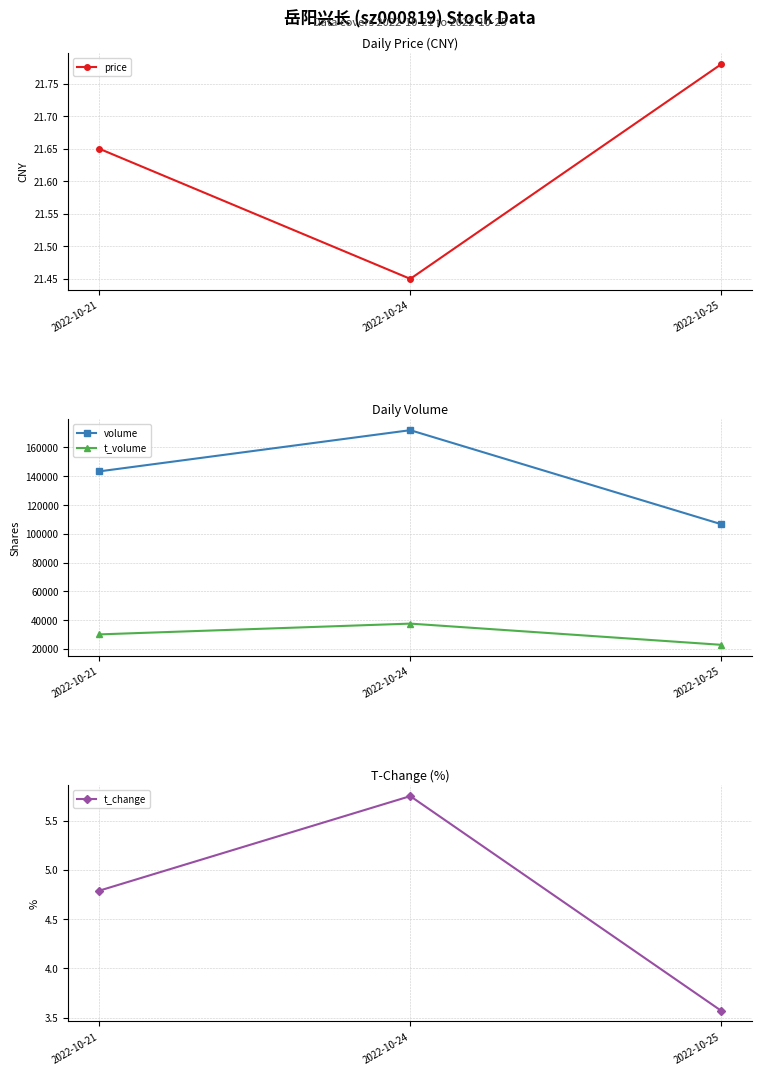

Reading left to right, what are all the values shown in this chart?

price: 21.6	21.4	21.8
volume: 143397.0	172024.0	106678.0
t_volume: 30076.0	37567.0	22831.0
t_change: 4.8	5.8	3.6